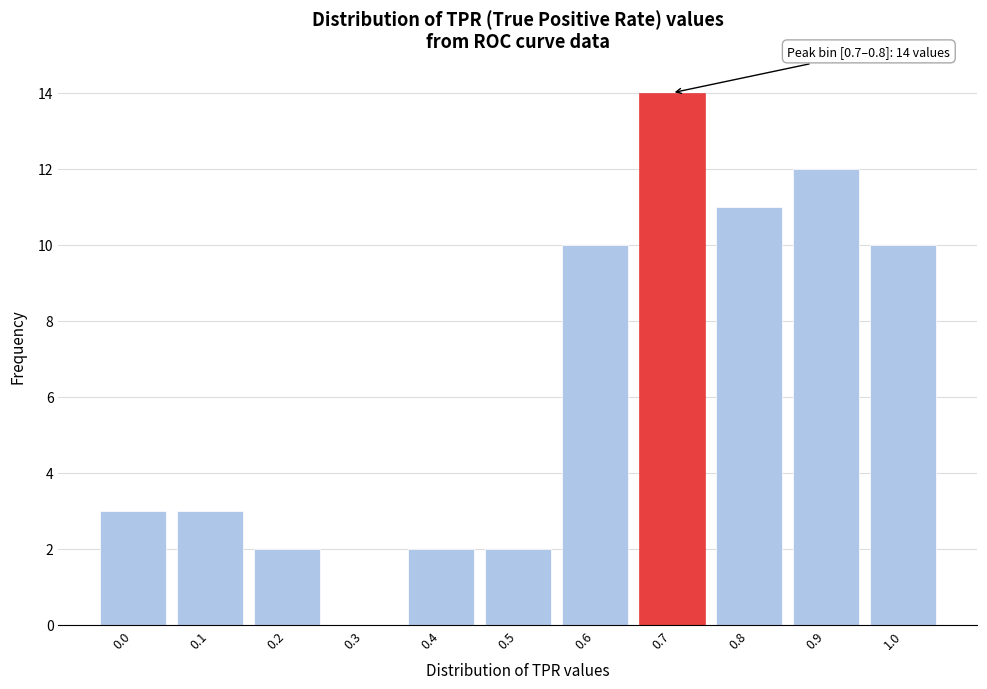

Reading right to left, transcribe all the data shown in this chart.

1.0=10	0.9=12	0.8=11	0.7=14	0.6=10	0.5=2	0.4=2	0.3=0	0.2=2	0.1=3	0.0=3